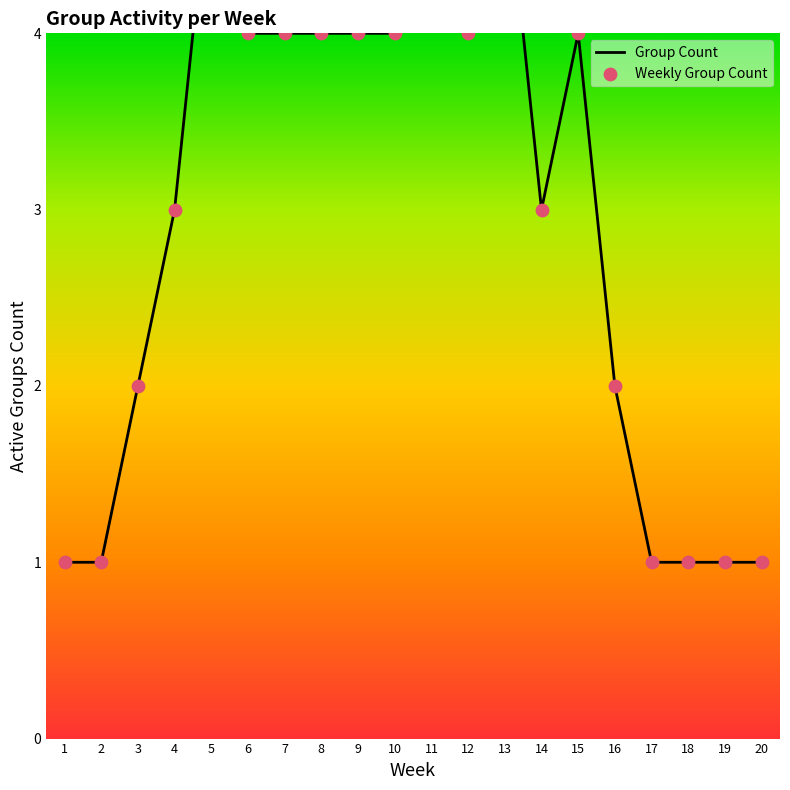

What is the total value across all series at 5?

10